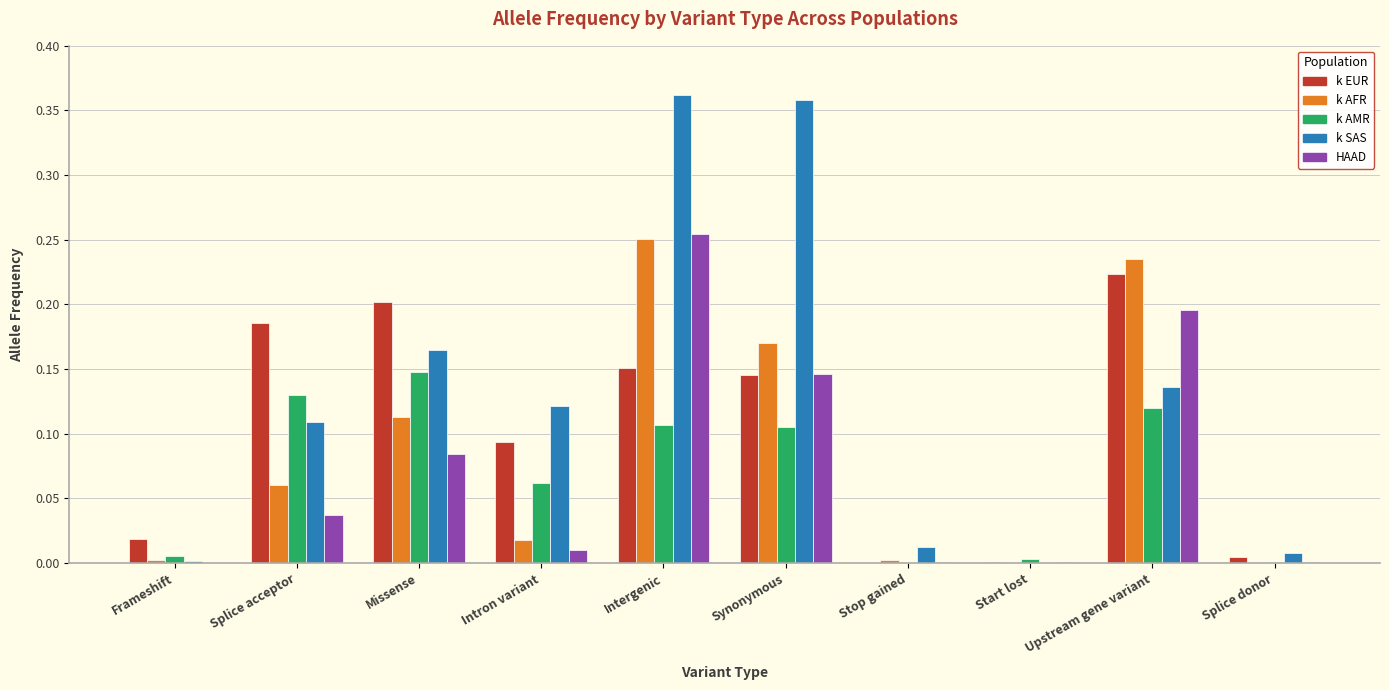

At which category is the sum across all series the highest?

Intergenic